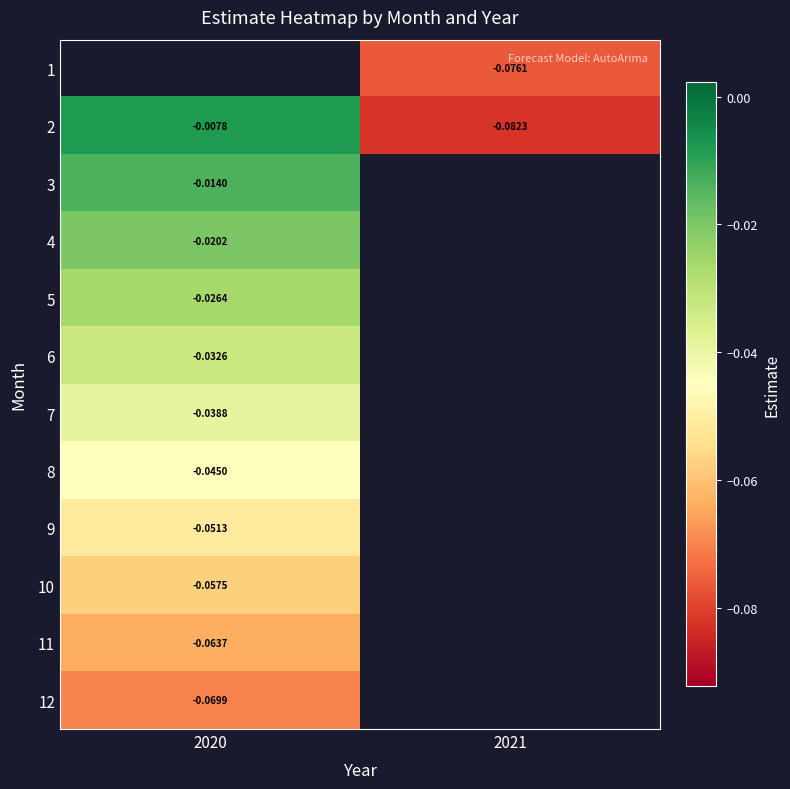

Is the value of 12 at 2021 greater than the value of 1 at 2020?

No